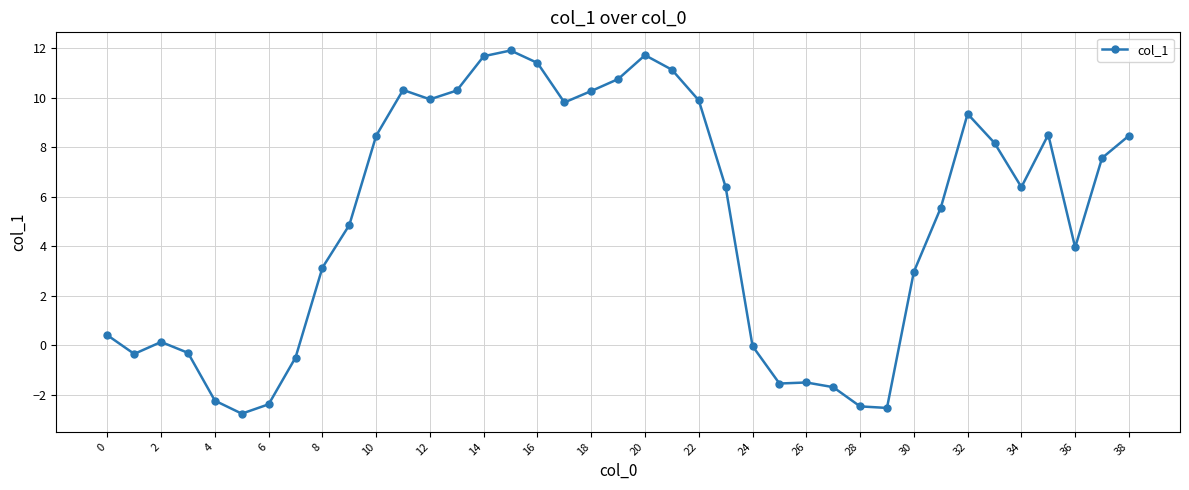

What is the value of the 34th point from the left?

8.2